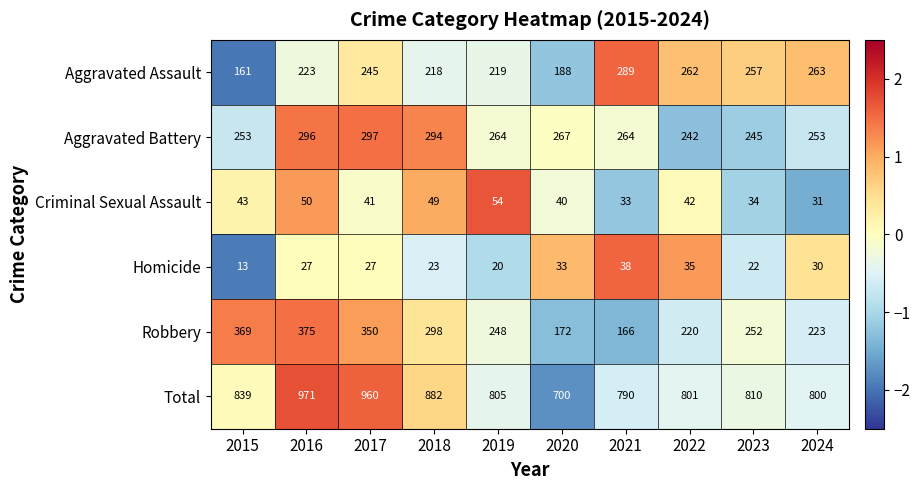

The value of Robbery at 2020 is 289. True or false?

False